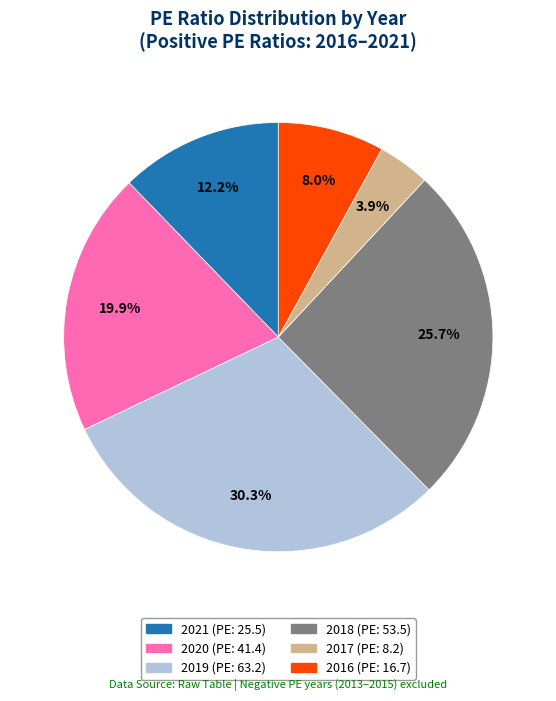

Does 2018 account for over 50% of the chart?

No